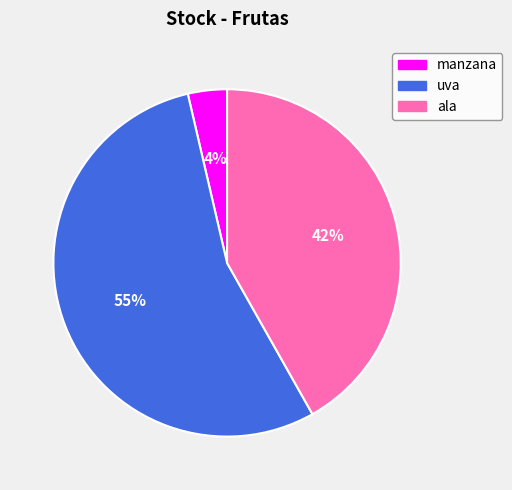

How many segments does this pie chart have?

3